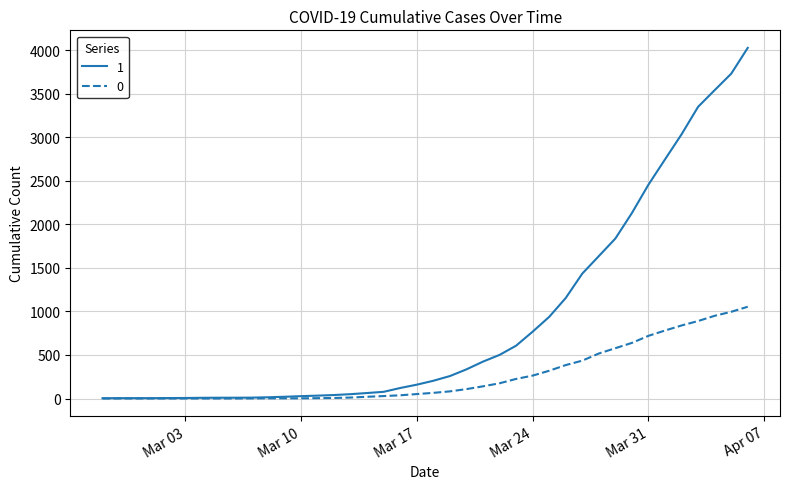

What is the greatest value displayed?

4028